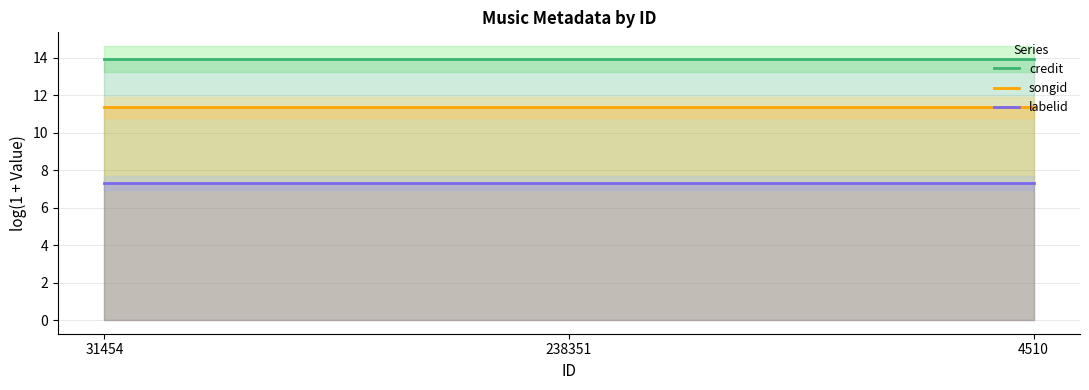

What is the label of the 2nd point from the right?

238351